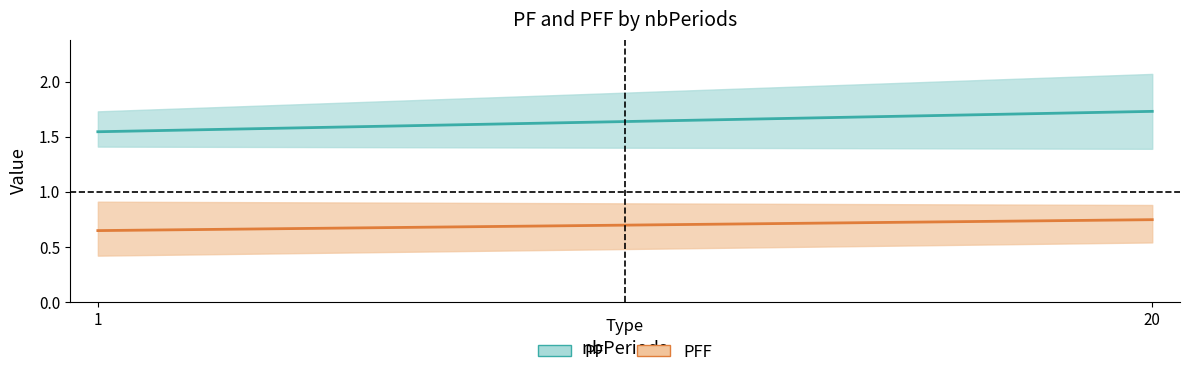

Which series has the widest spread of values?

PF